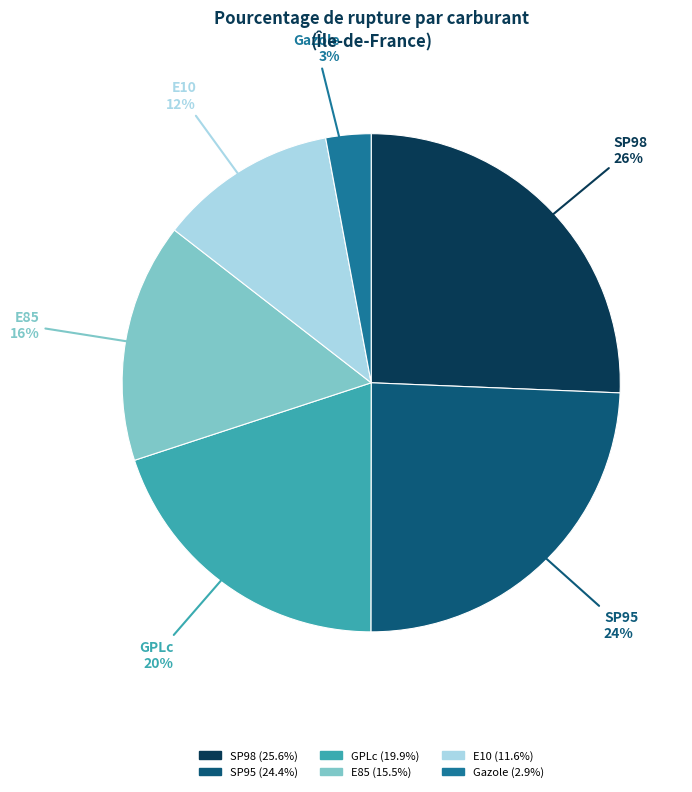

What percentage is the SP95 slice, to the nearest percent?

24%